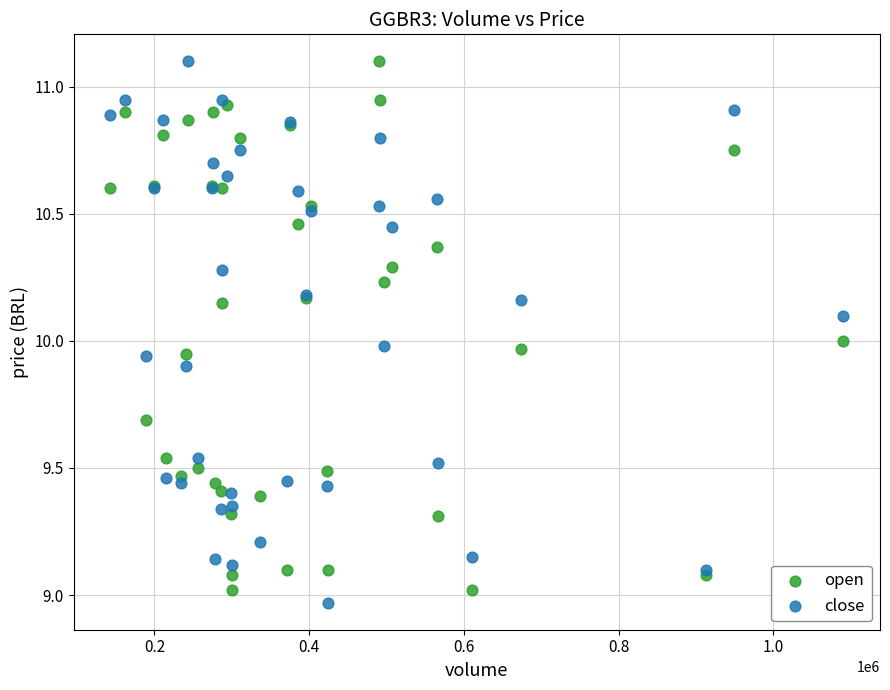

What are all the series names shown in the legend?

open, close